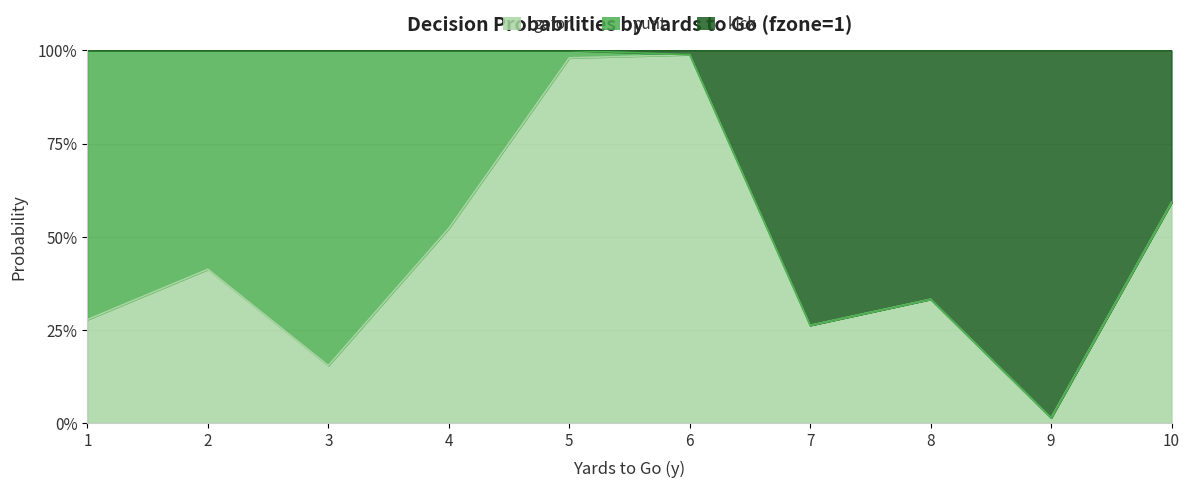

Between 3 and 2, which is larger?

2